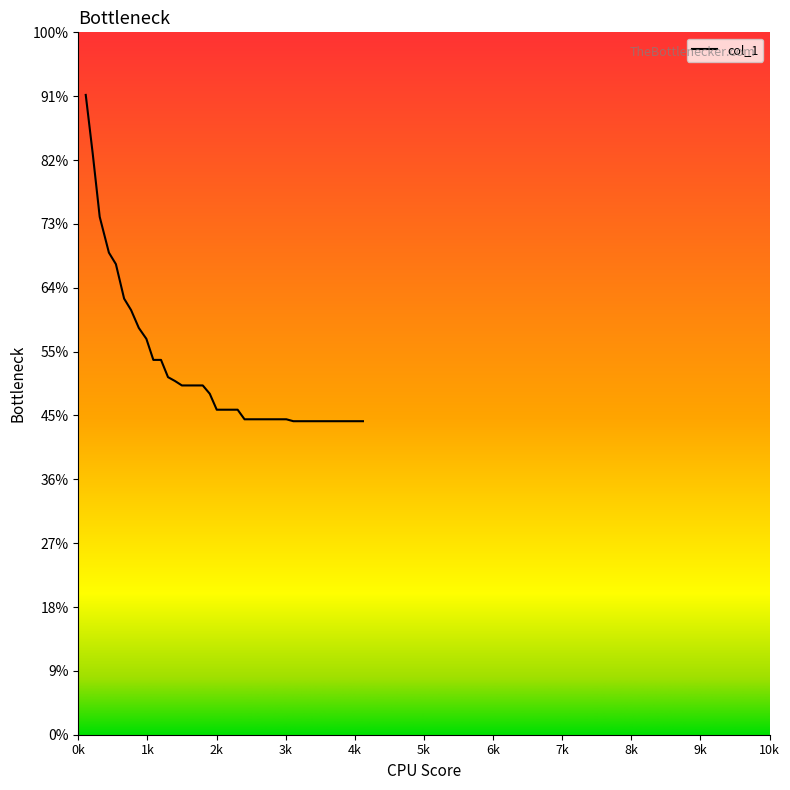

Does the chart display data point markers on the line(s)?

No